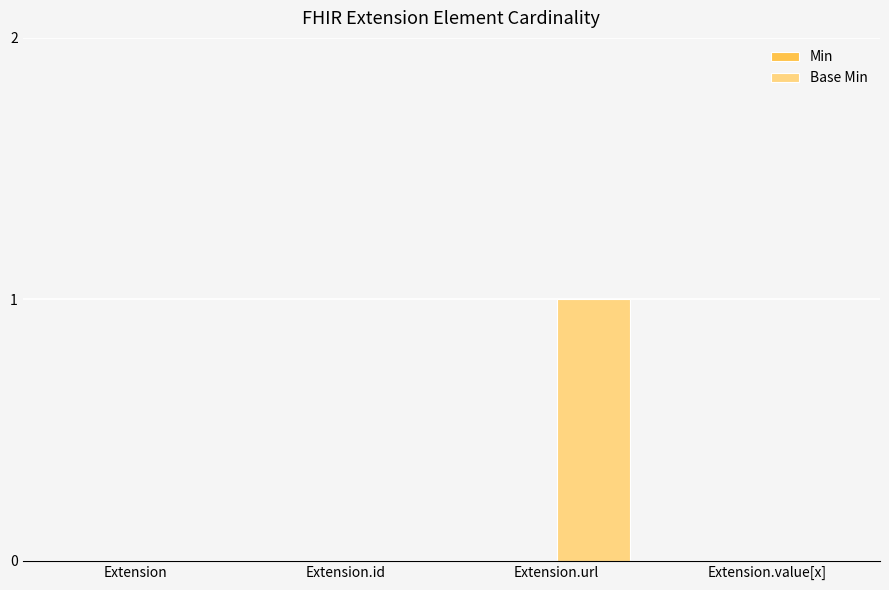

Which category has the highest value across all series?

Extension.url